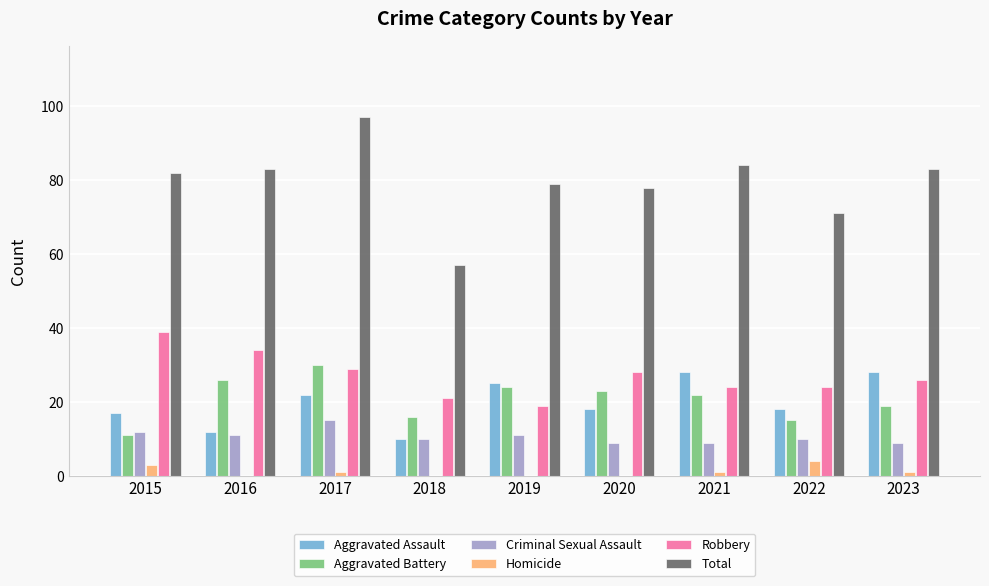

The Aggravated Battery series shows 16 at 2018. True or false?

True